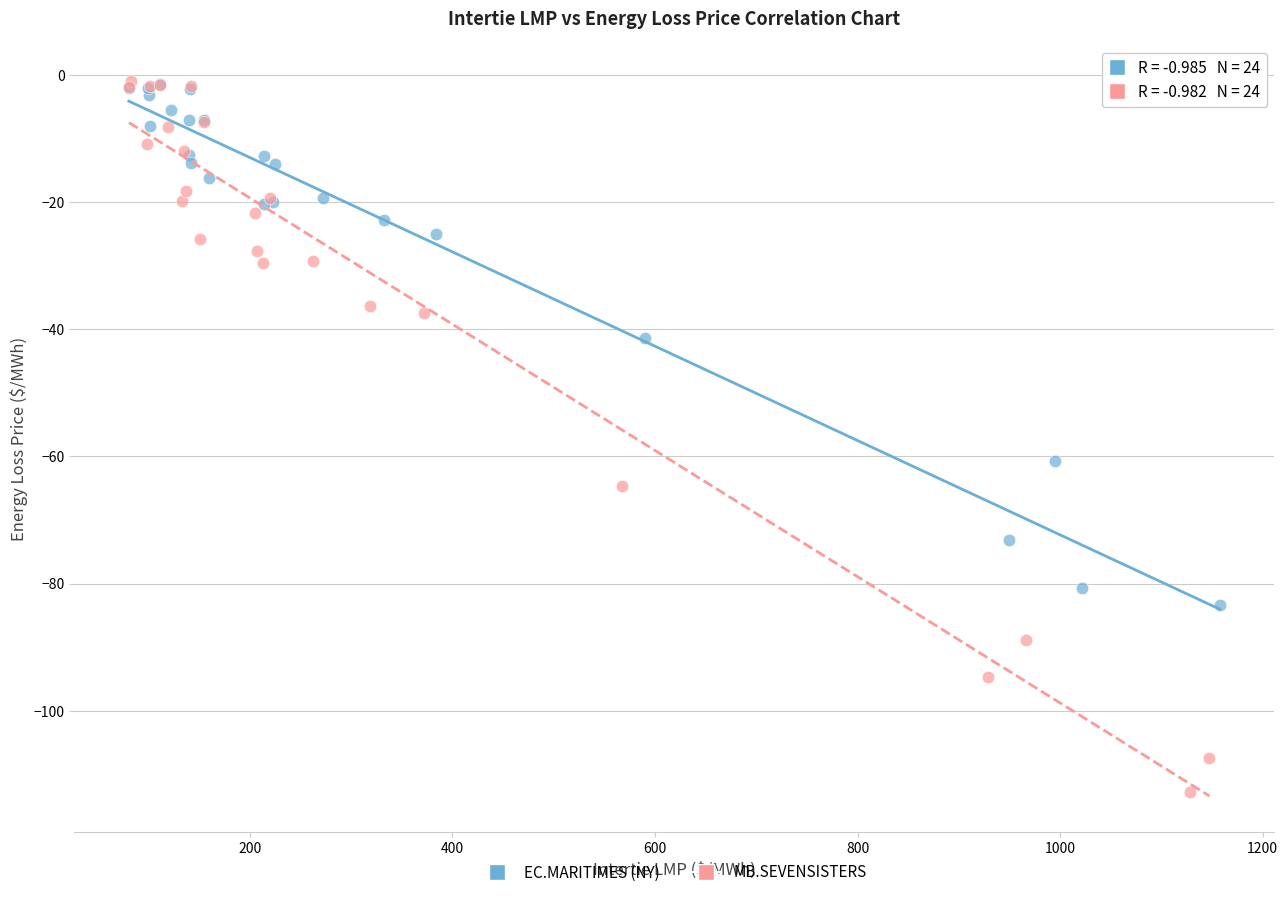

Which series reaches the minimum Y coordinate?

MB.SEVENSISTERS